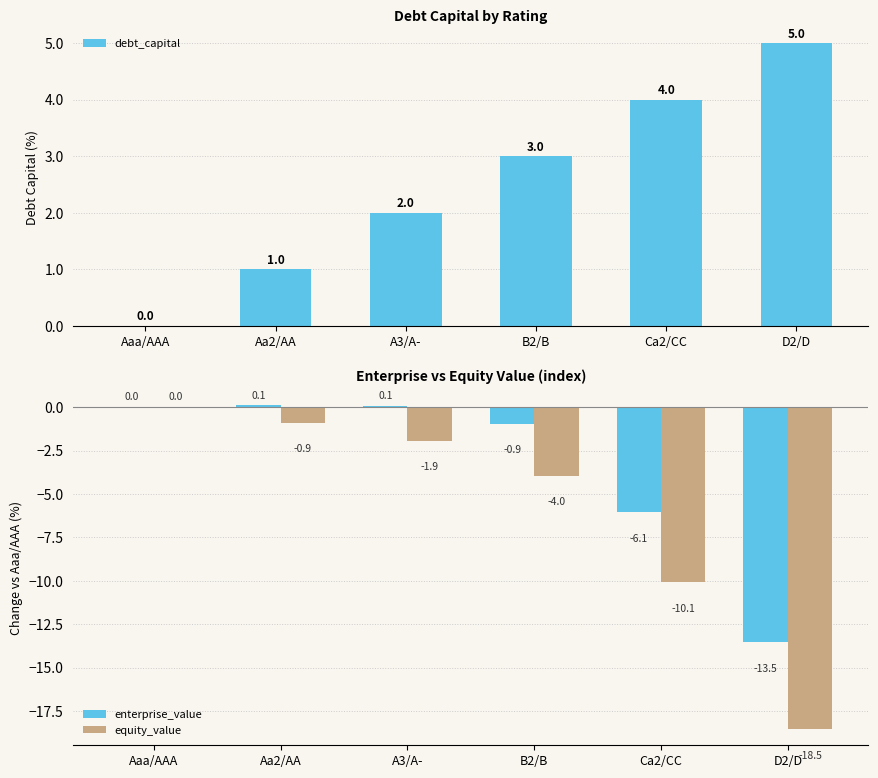

Is it true that equity_value equals -0.9 at Aa2/AA?

True